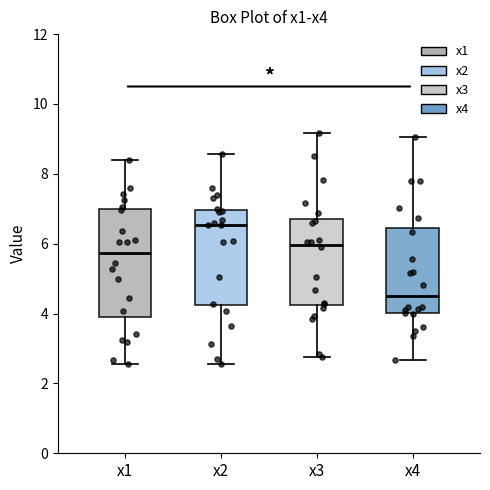

Reading left to right, read every box against the y-axis: the position of its median line, the range the box covers, and the ends of its whiskers. The values are not printed on the chart, so give them approximately, as read against the axis.

x1: median 5.8, box 4.0 to 7.0, whiskers 2.6 to 8.4
x2: median 6.6, box 4.2 to 7.0, whiskers 2.6 to 8.6
x3: median 6.0, box 4.2 to 6.8, whiskers 2.8 to 9.2
x4: median 4.6, box 4.0 to 6.4, whiskers 2.6 to 9.0